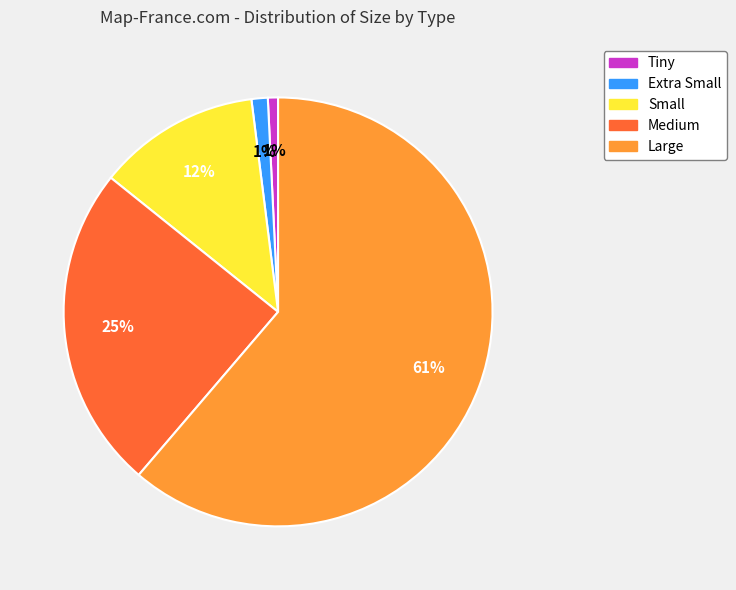

To the nearest percent, what is the combined percentage of Medium and Extra Small?

26%